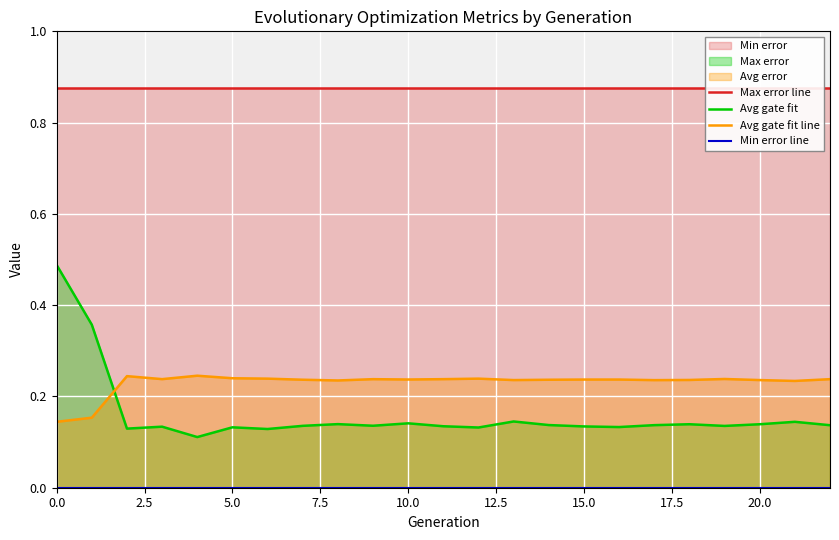

Which has a higher value, 18 or 5.0?

18